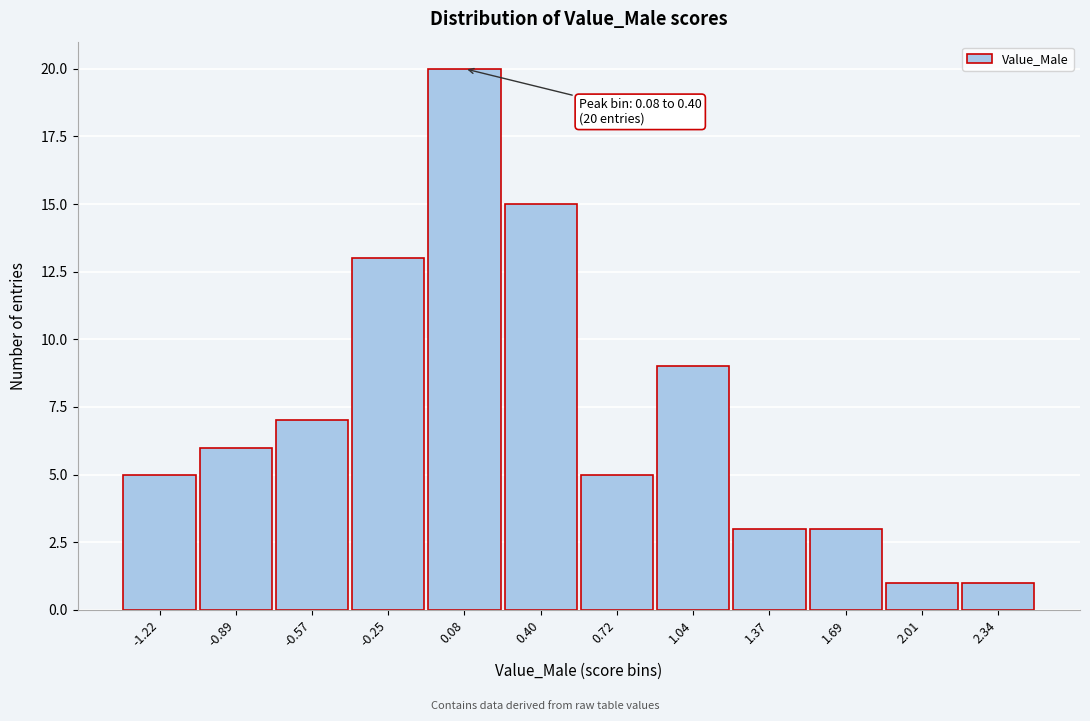

Reading left to right, list all the values displayed in this chart.

5	6	7	13	20	15	5	9	3	3	1	1